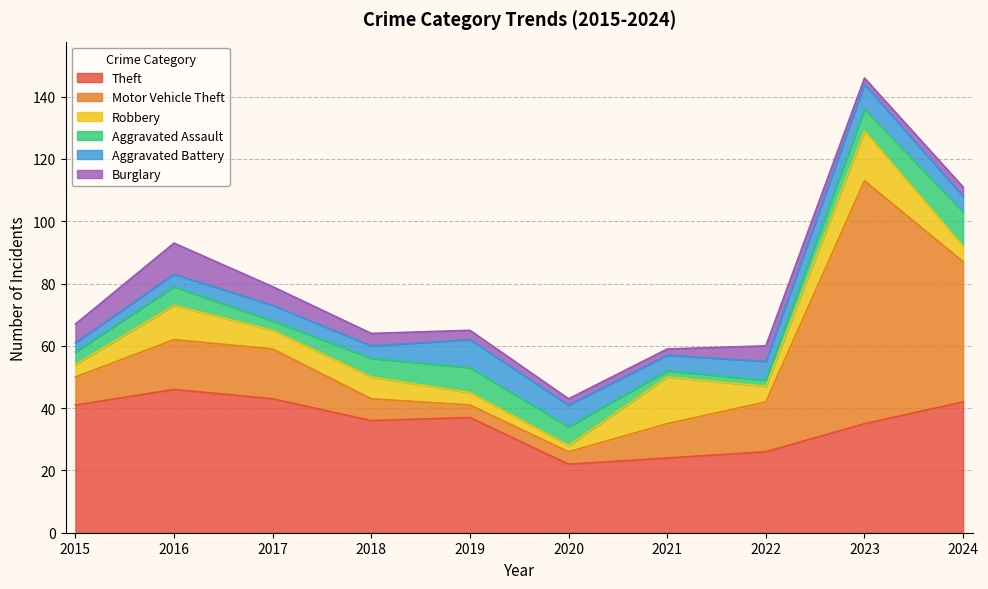

Is the value of Burglary at 2022 greater than the value of Aggravated Assault at 2015?

Yes